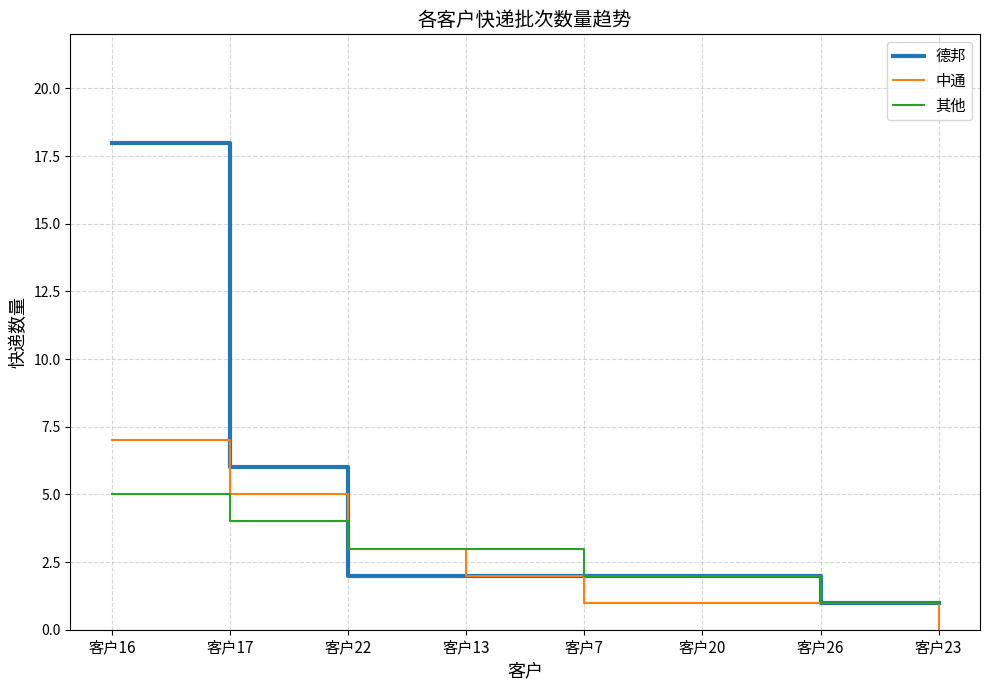

What are all the series names shown in the legend?

德邦, 中通, 其他